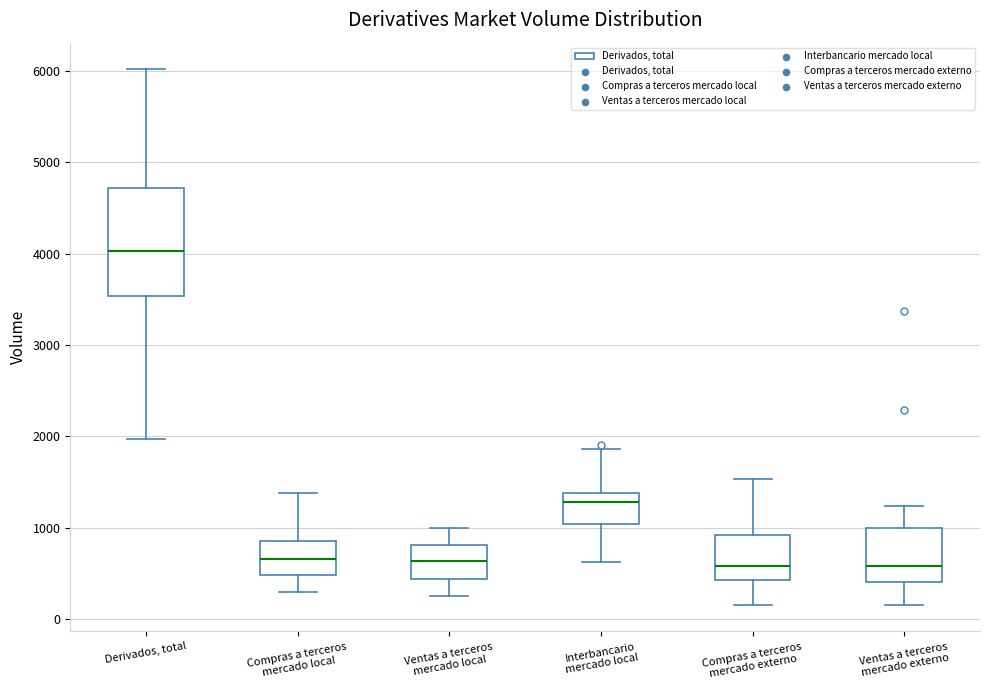

Which box is the tallest, from its lower edge to its upper edge?

Derivados, total